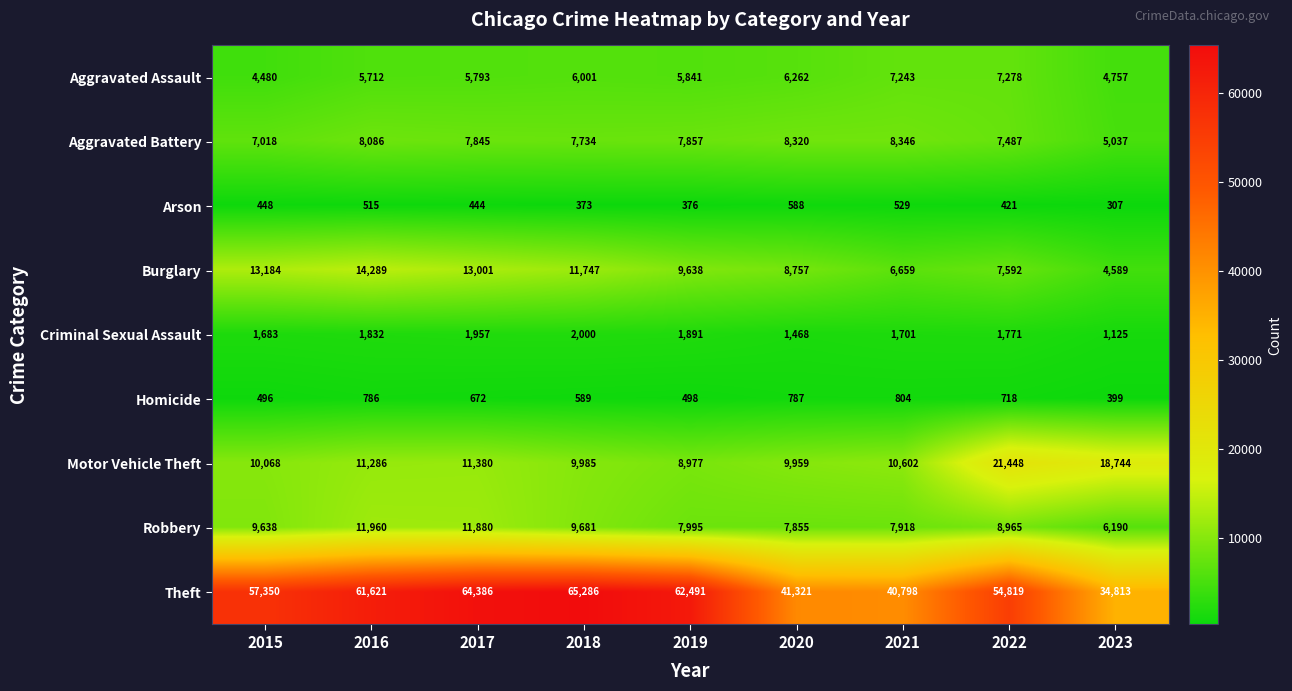

At which label does Aggravated Assault first exceed 5841?

2018